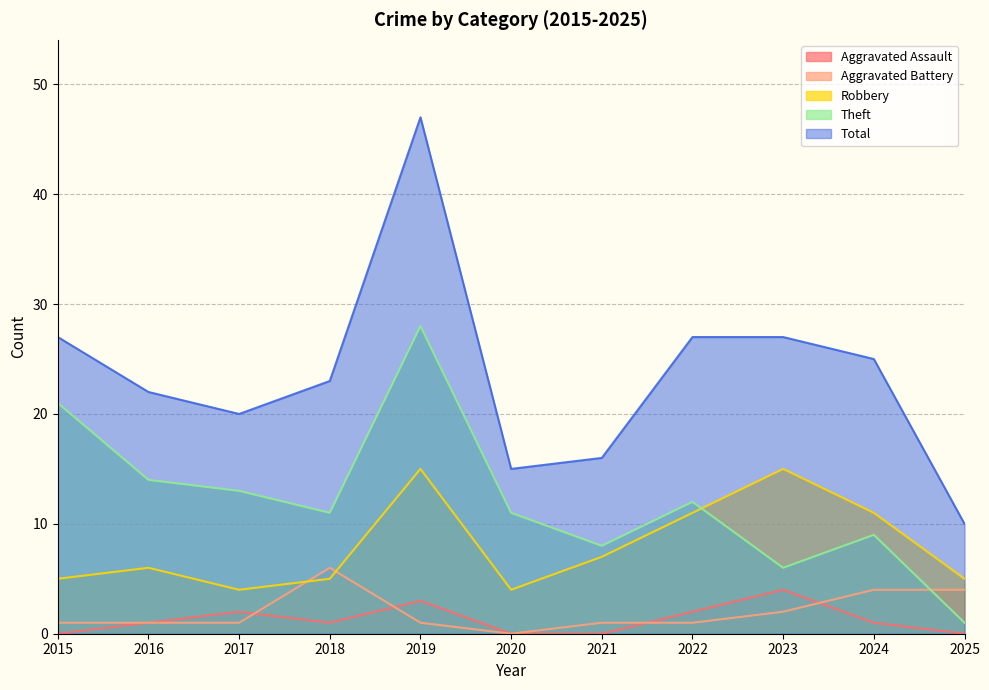

Where is the first local minimum for Total?

2017